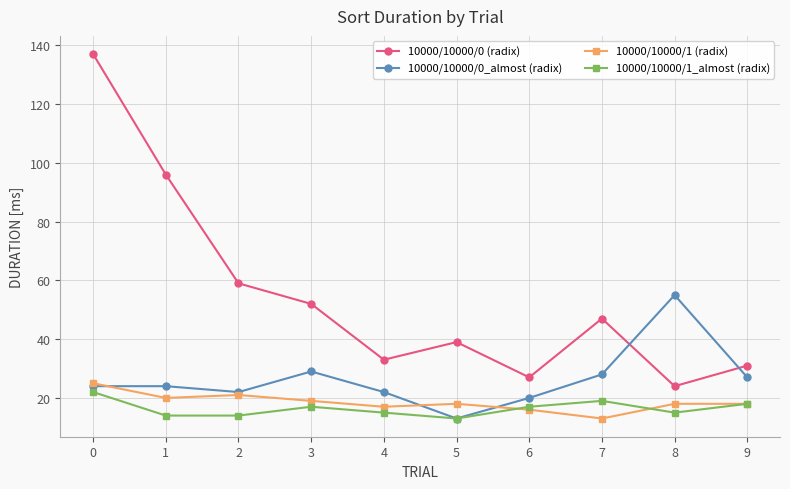

How many data points does each series have?

10